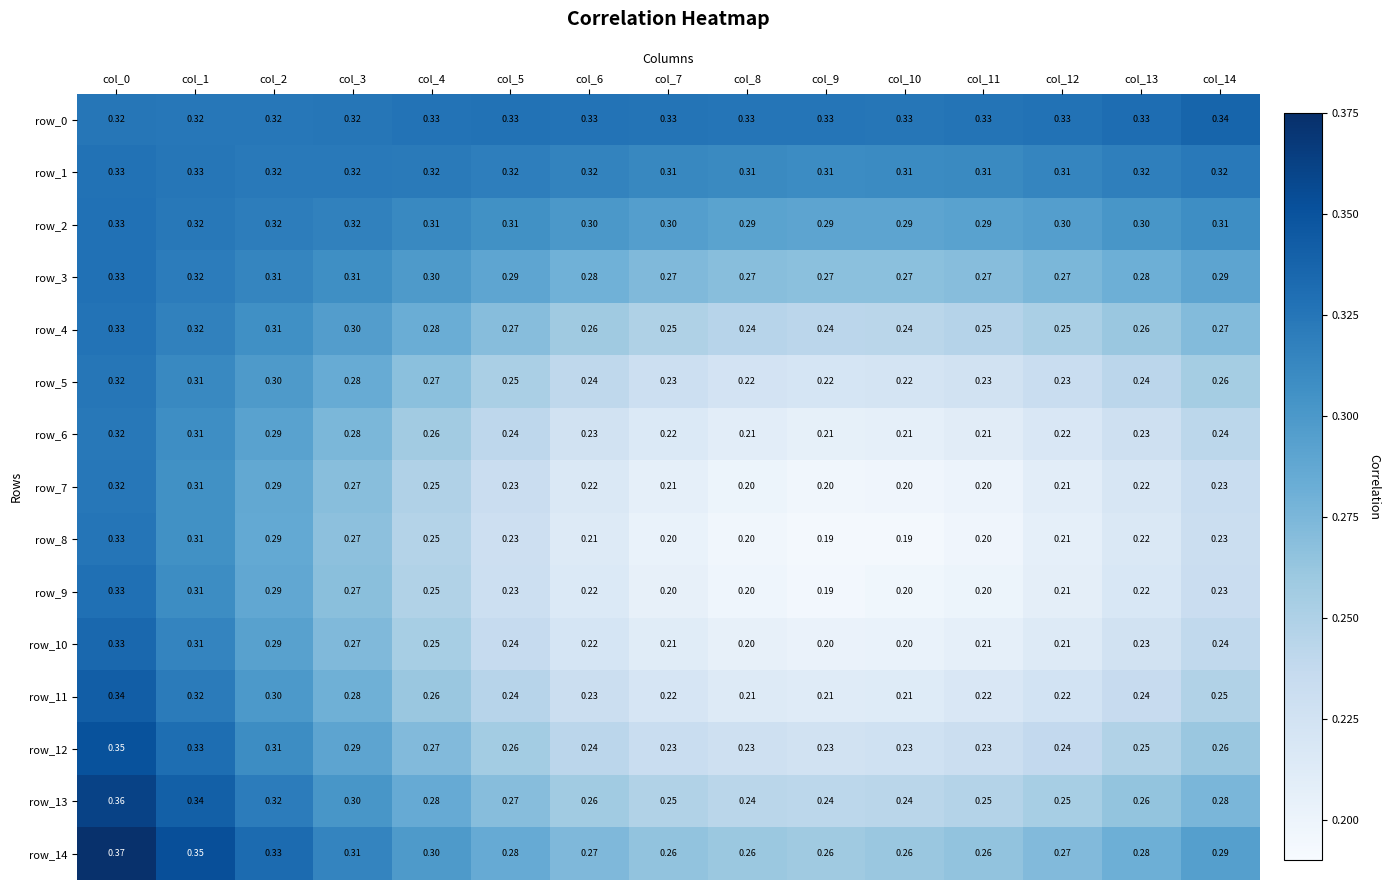

Is the value of row_3 at col_8 greater than the value of row_2 at col_1?

No